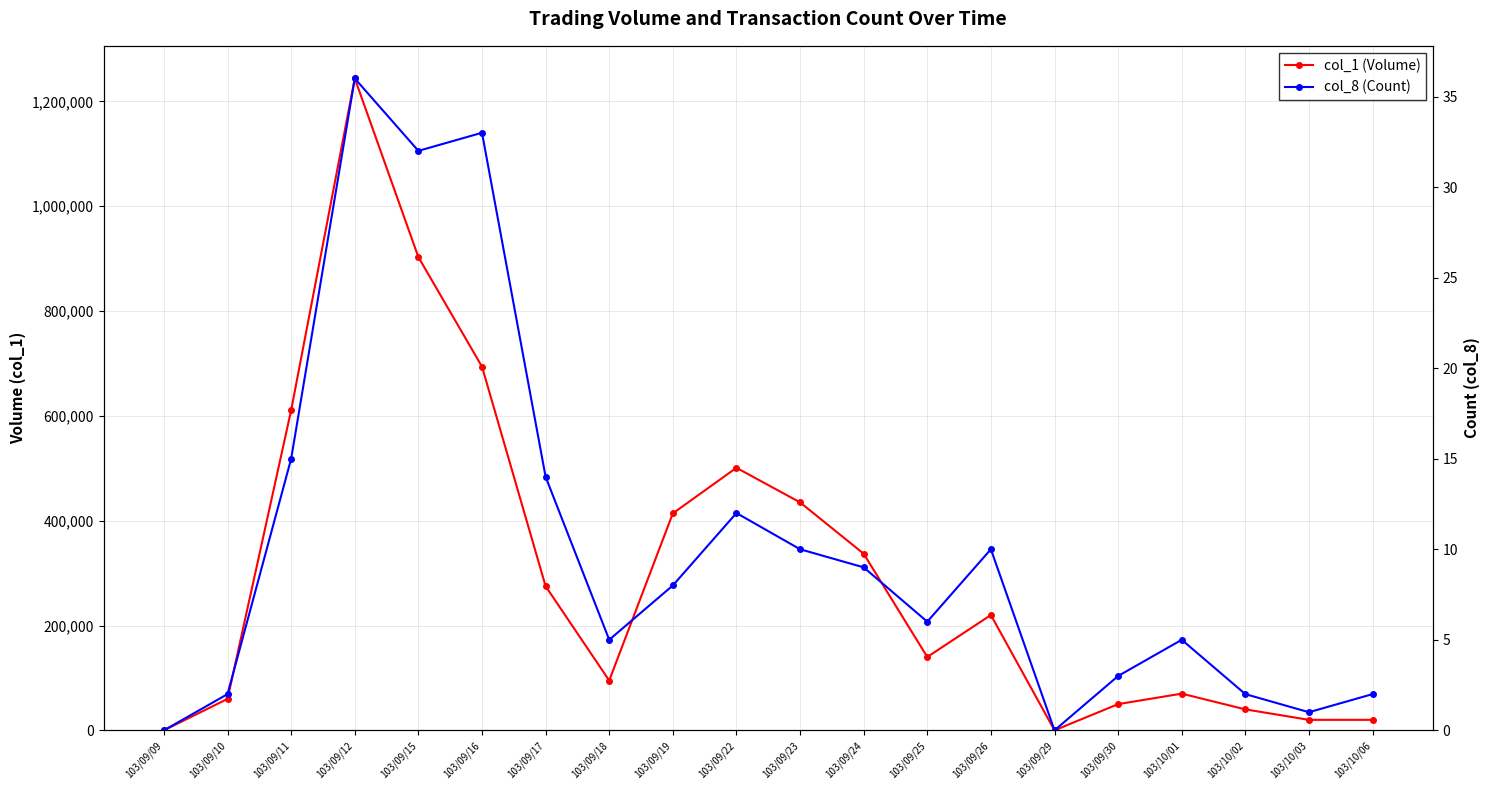

Count the number of data series in this chart.

2